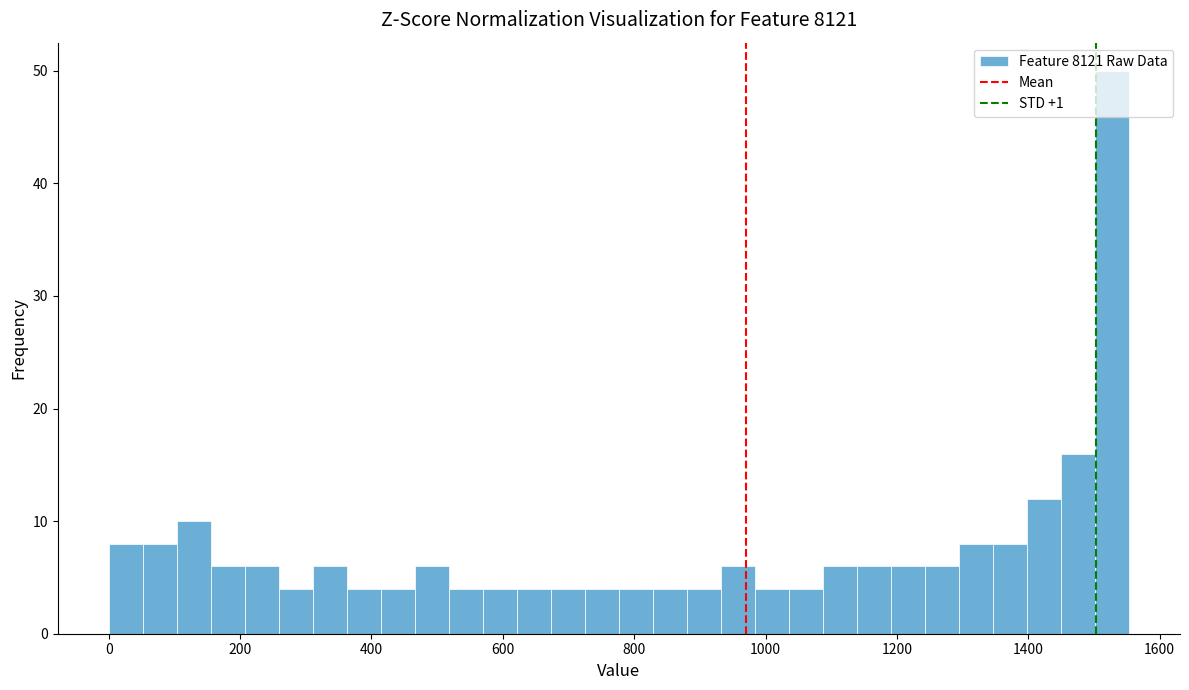

Around what value on the x-axis is the tallest bar? Give the approximate position of its centre, as read against the axis.

1520